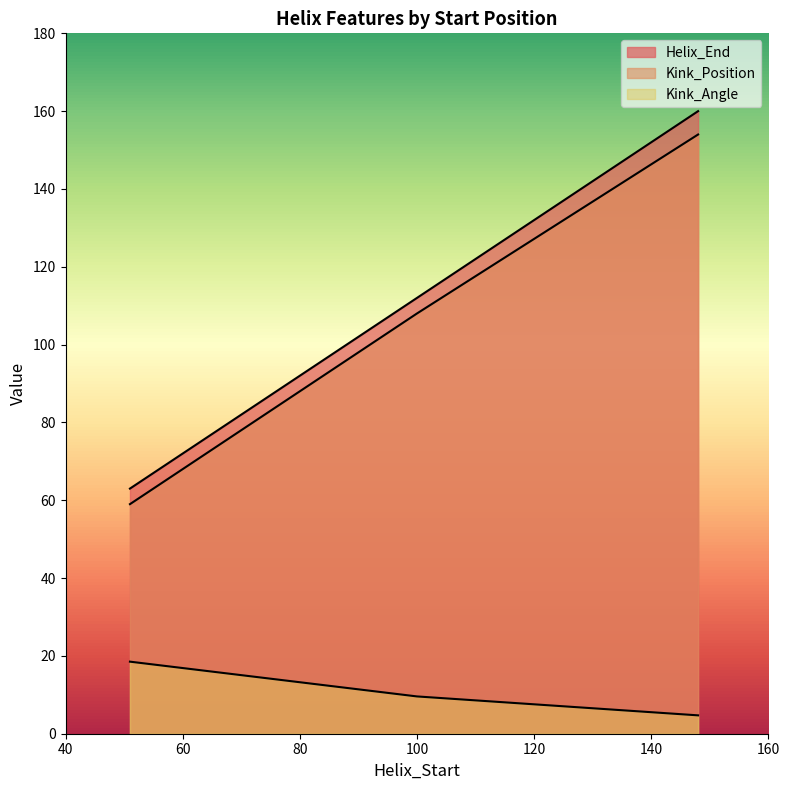

What is the value of the Kink_Angle point at the 1st from the left?

18.5